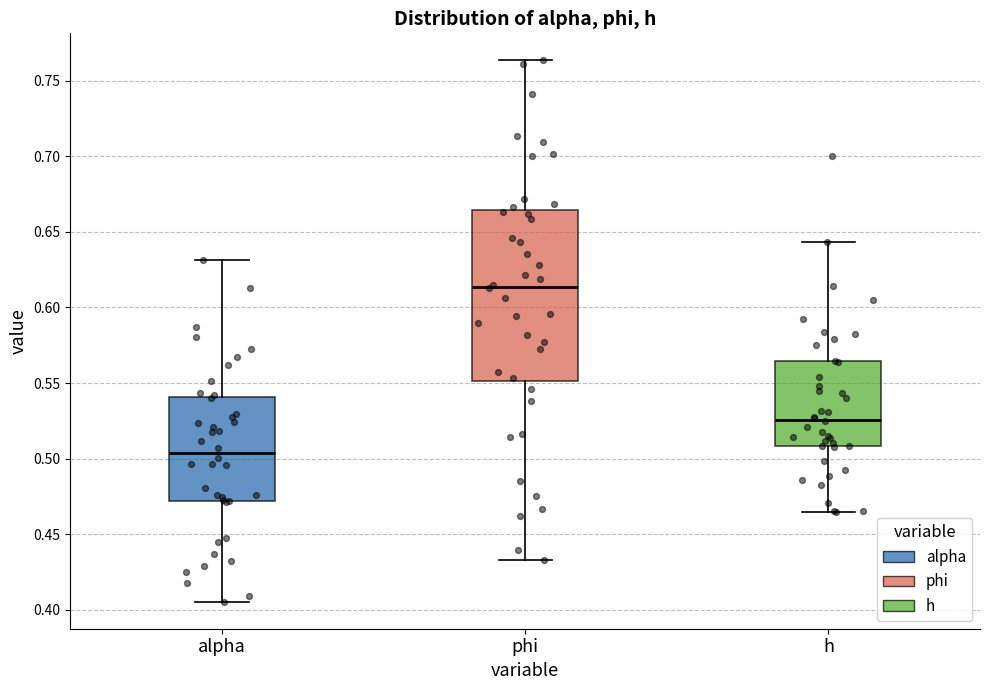

Comparing the boxes themselves (not the whiskers), which one is the tallest?

phi